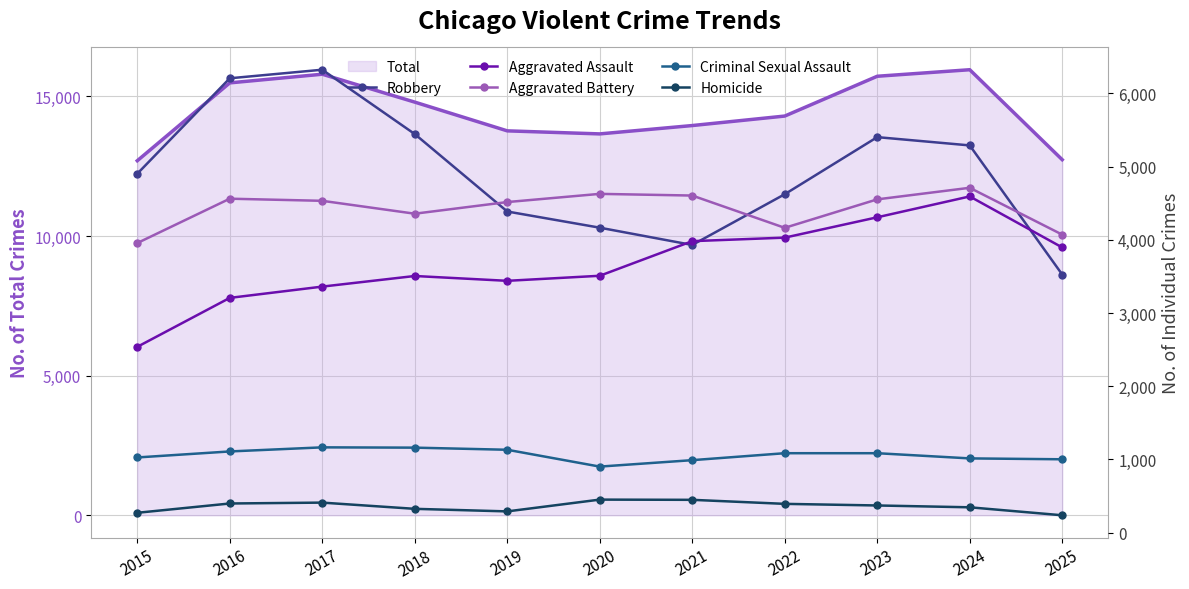

True or false: Homicide has more than 2 points higher than both neighbors.

False